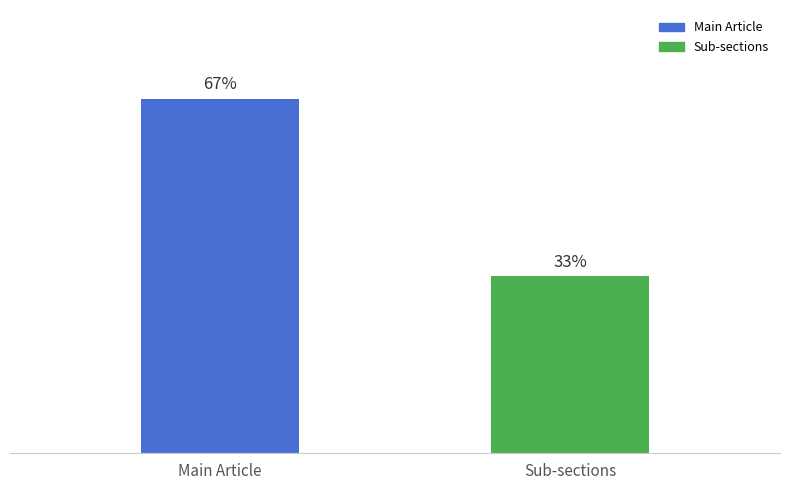

Does the chart contain any negative values?

No